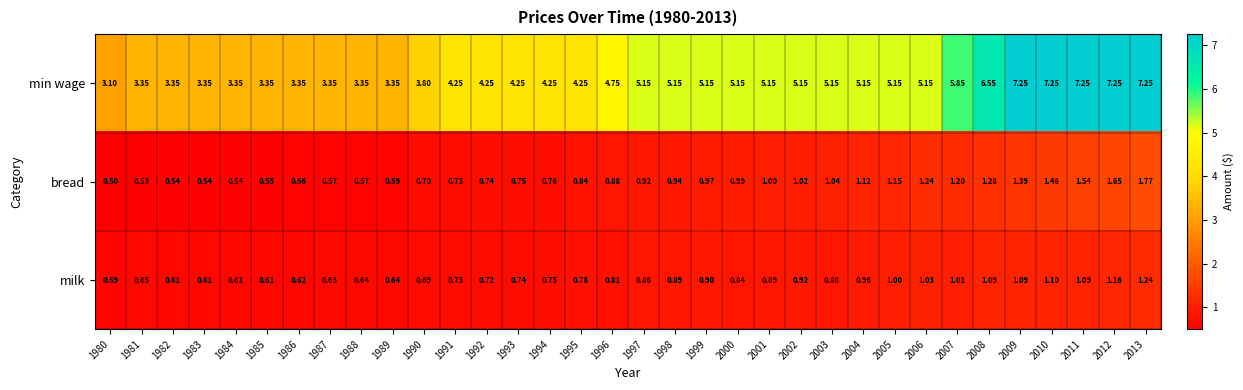

Which series changed the most between 2000 and 2004?

bread